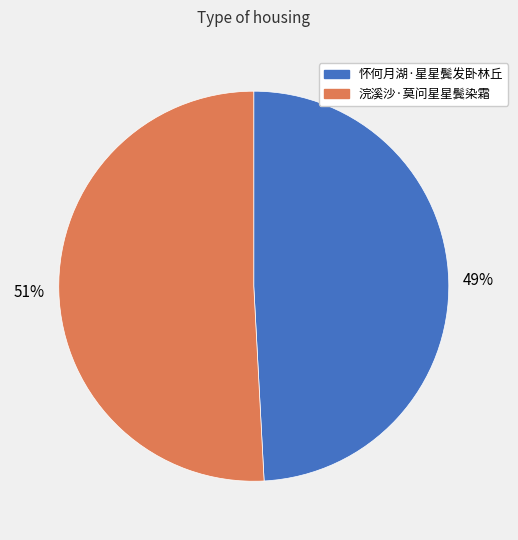

To the nearest percent, what portion does 怀何月湖·星星鬓发卧林丘 represent?

49%